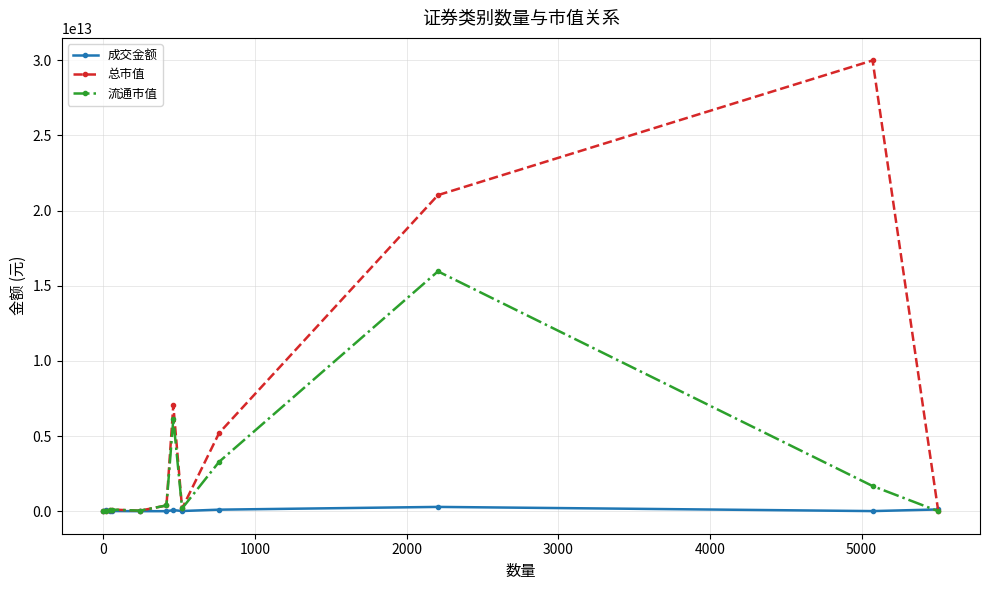

True or false: 成交金额 has more than 1 points higher than both neighbors.

True